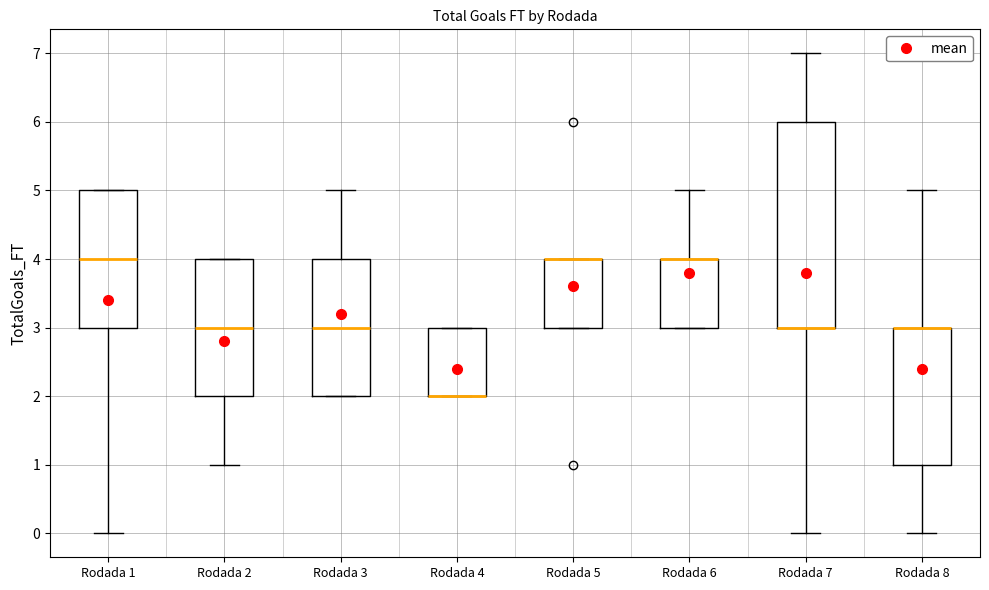

Which box is the tallest, from its lower edge to its upper edge?

Rodada 7